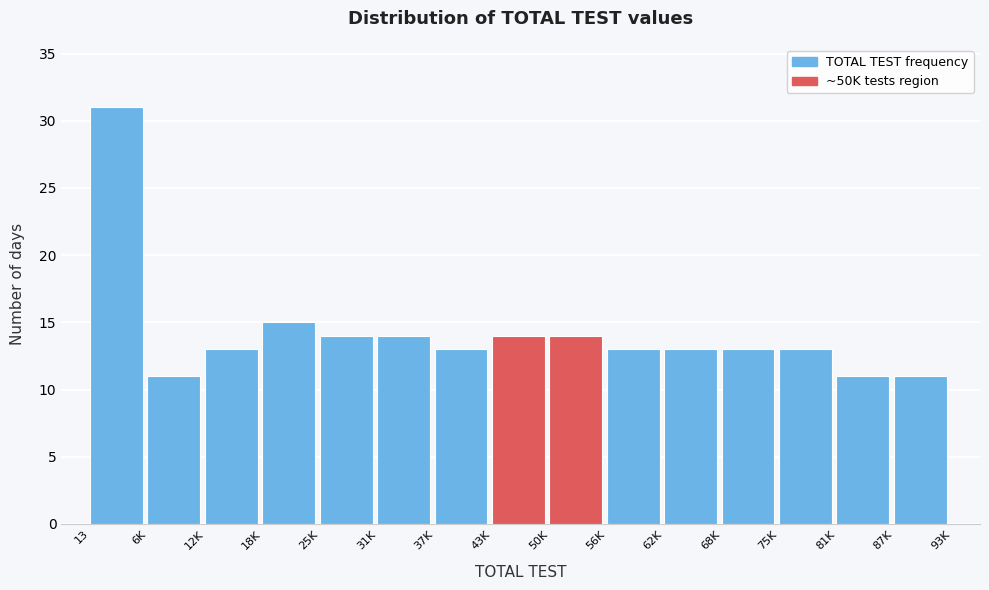

Reading left to right, transcribe all the data shown in this chart.

13=31	6K=11	12K=13	18K=15	25K=14	31K=14	37K=13	43K=14	50K=14	56K=13	62K=13	68K=13	75K=13	81K=11	87K=11